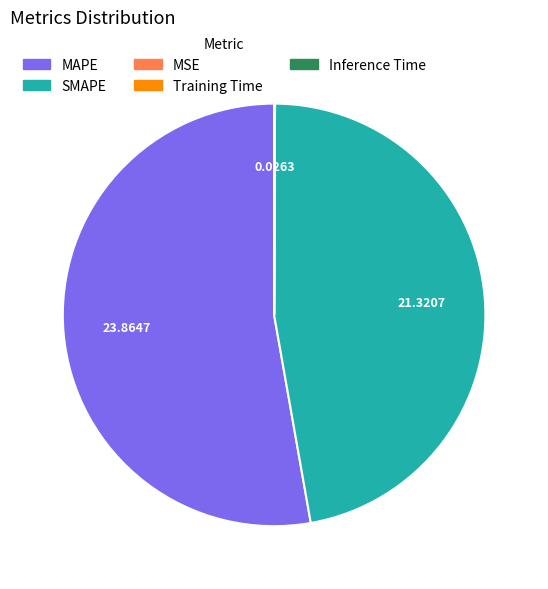

The MAPE slice represents 41% of the pie. True or false?

False